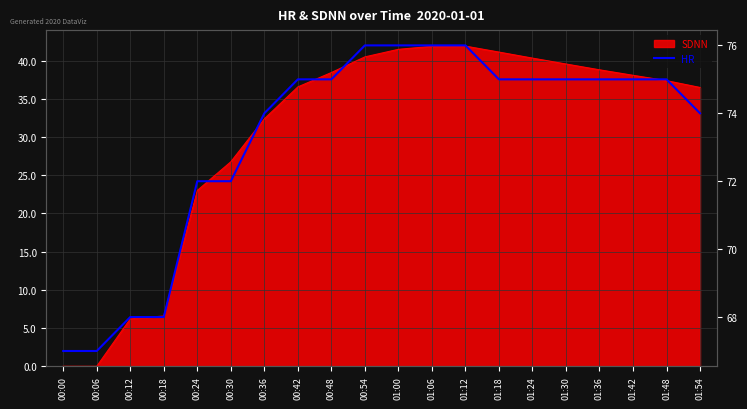

Approximately how many times larger is the value at 01:48 compared to 00:54?

1.0